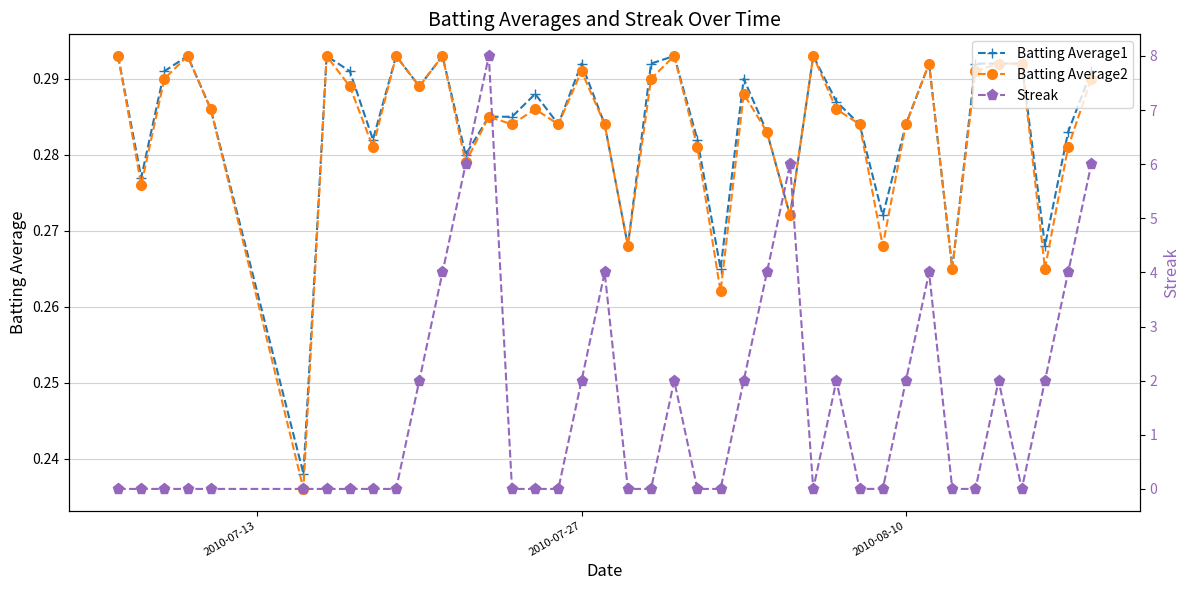

How many Batting Average2 values are between 0 and 1?

40